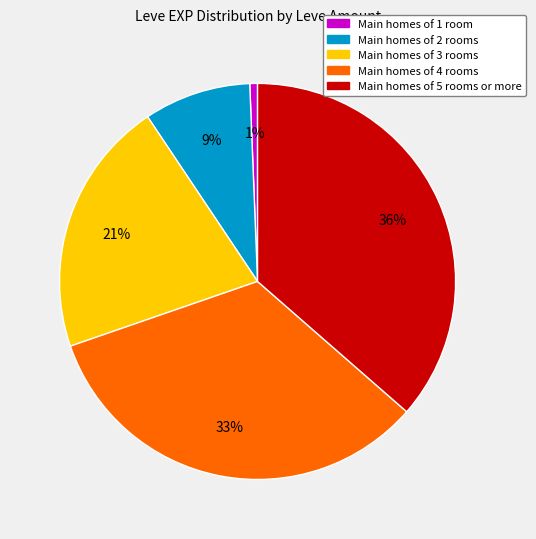

Is there any slice that represents more than half of the pie?

No